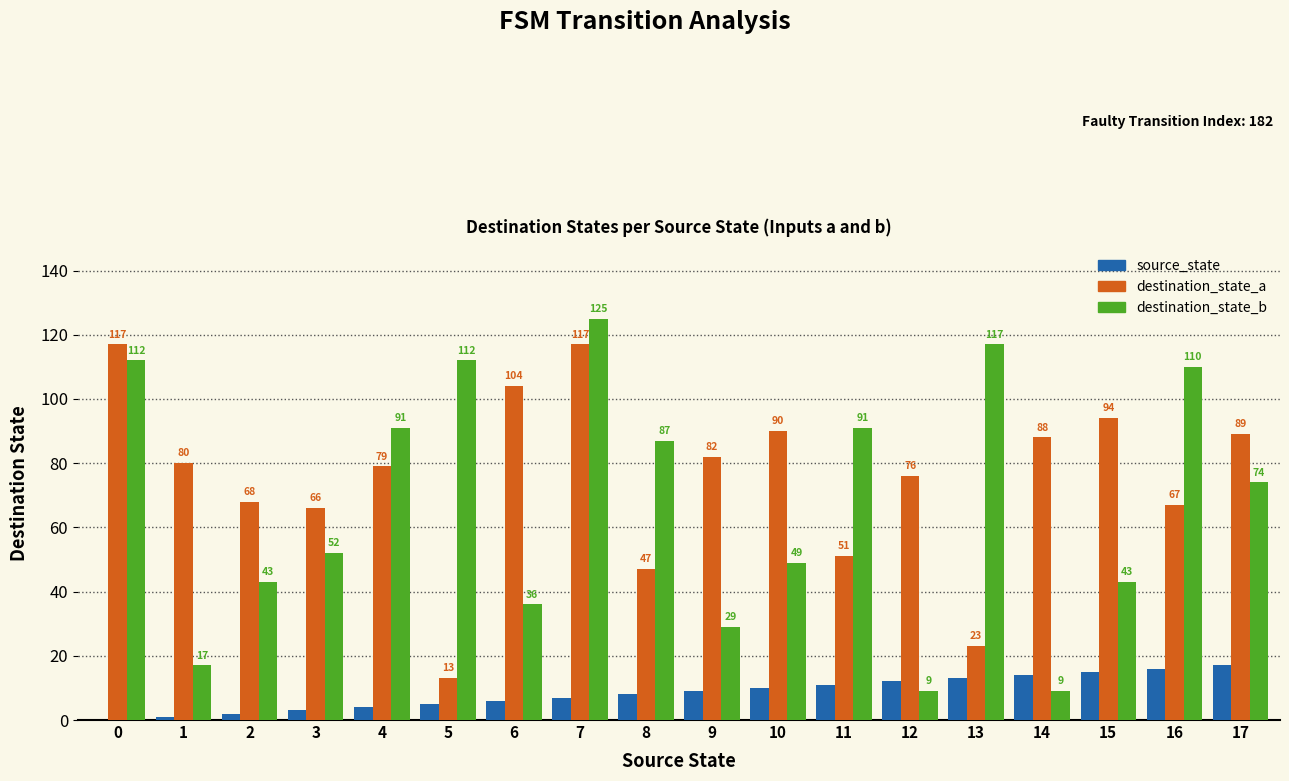

What is the maximum value shown in the chart?

125